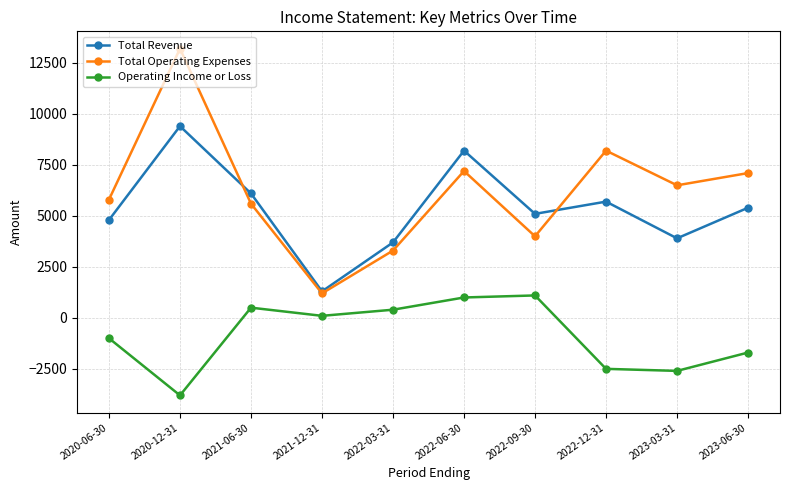

Is it true that Total Operating Expenses equals 13200 at 2020-12-31?

True